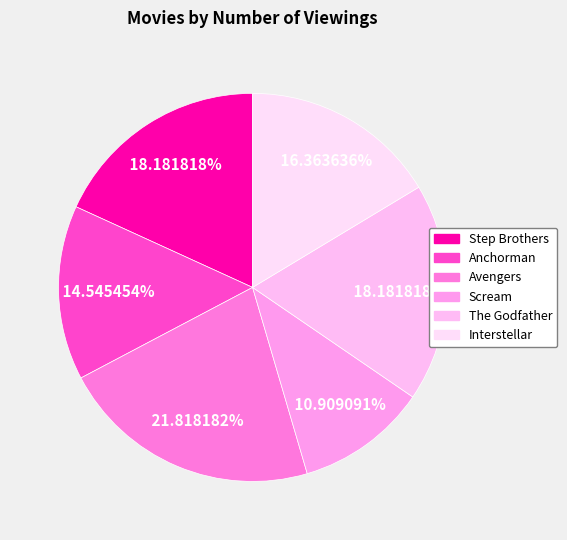

How many segments does this pie chart have?

6